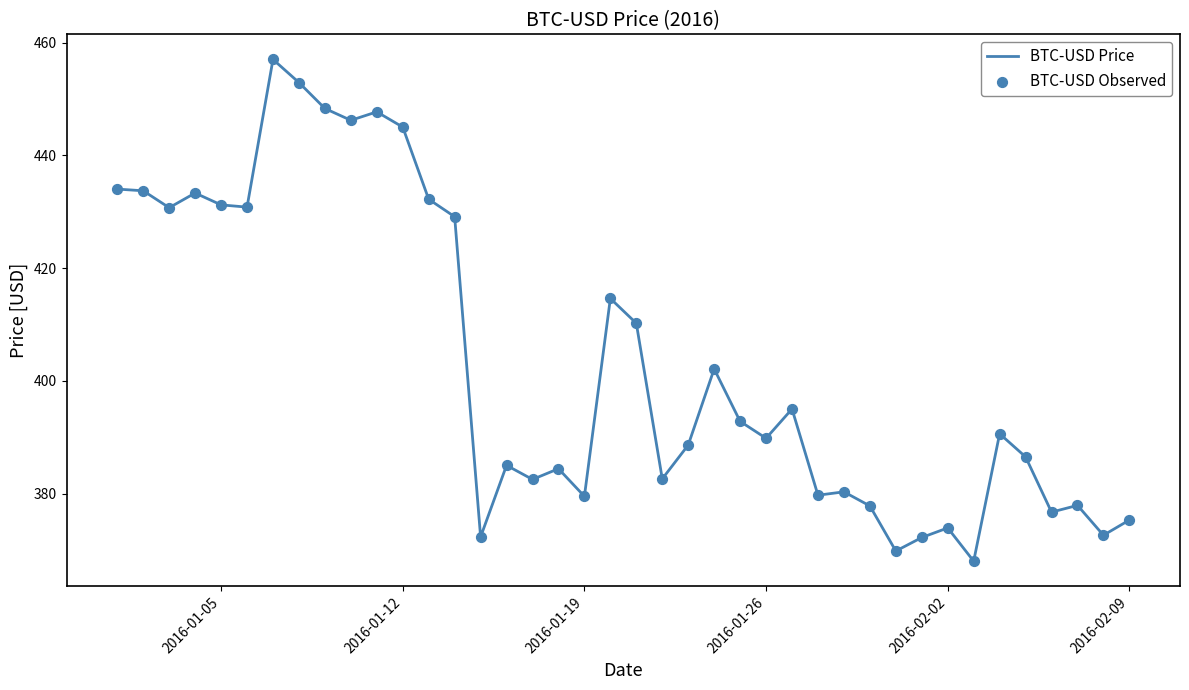

What is the smallest value displayed?

368.0